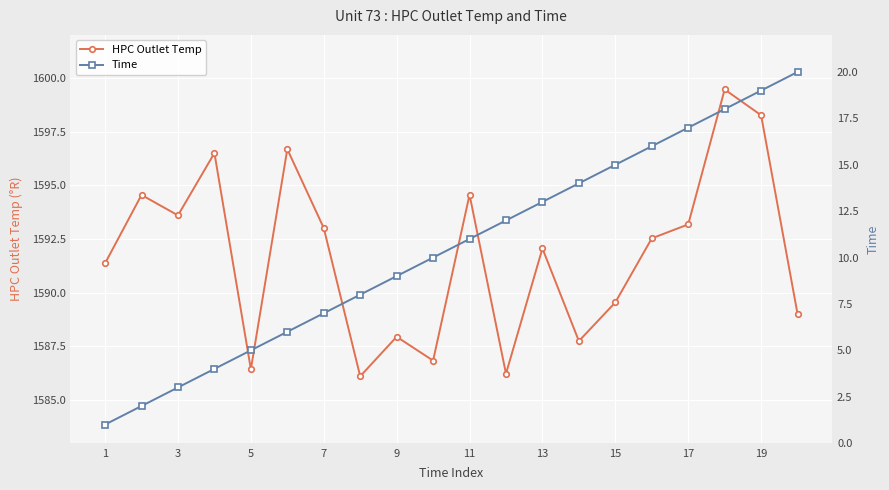

How many values in the Time series are below 11?

10